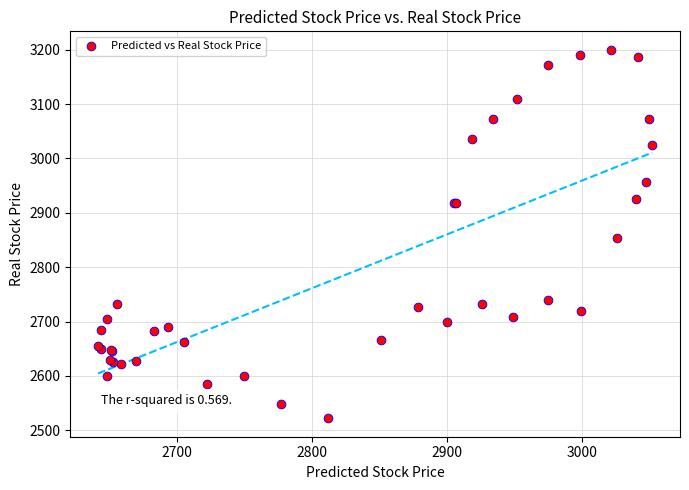

What Y value in the scatter plot is closest to 2861?

2853